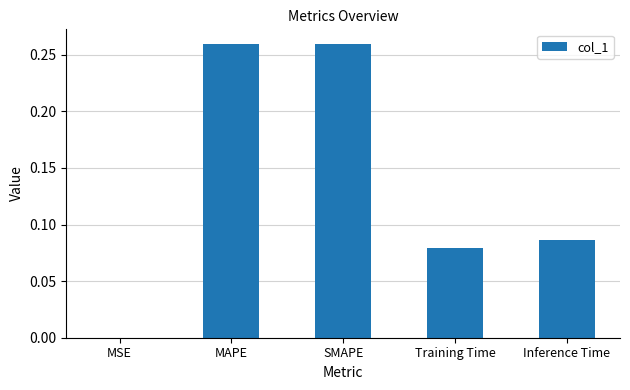

What is the sum of all values?

0.7